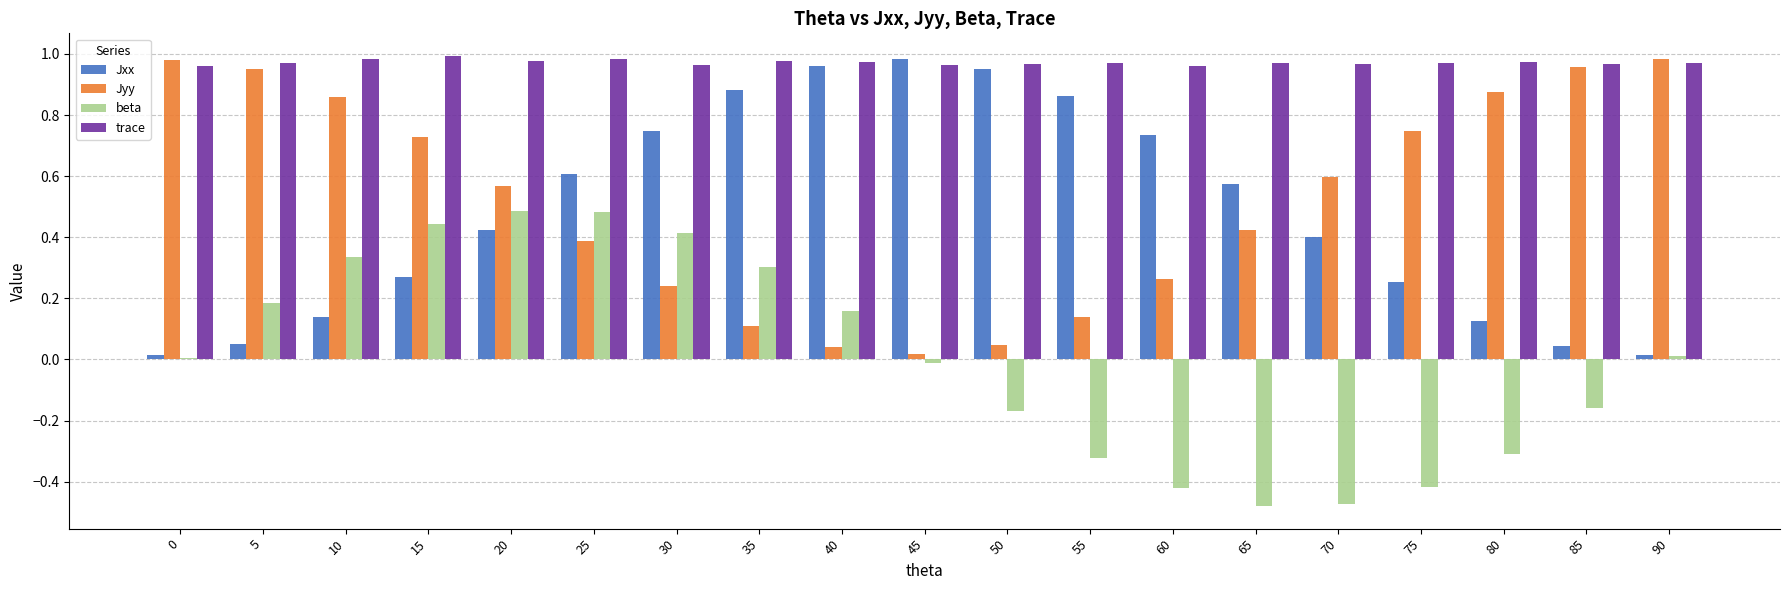

Which series changed the most between 35 and 50?

beta